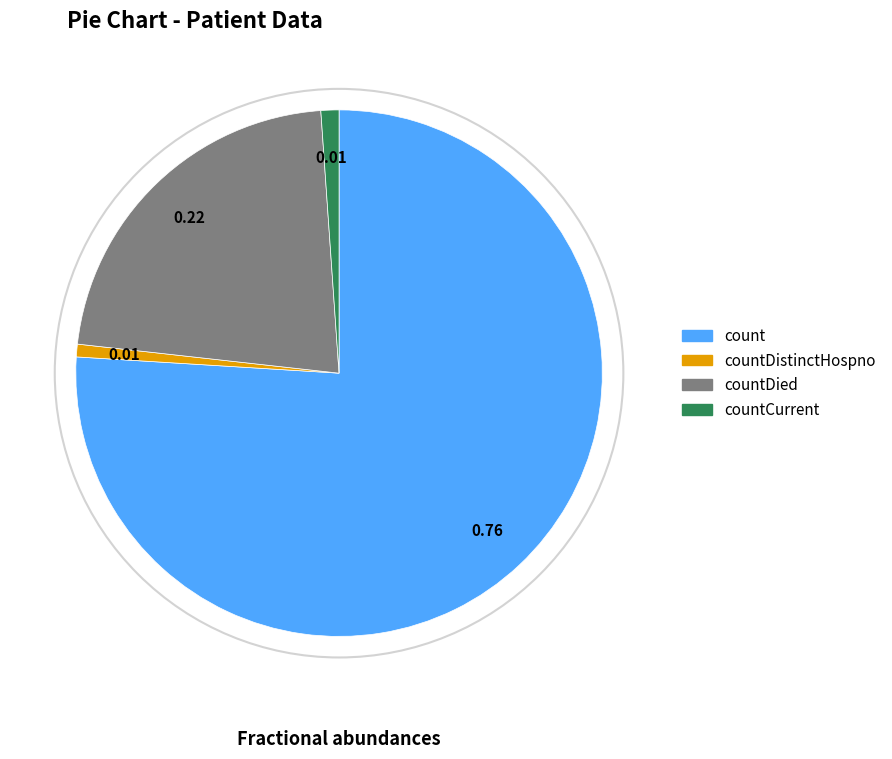

Which has a higher value, countDied or countCurrent?

countDied